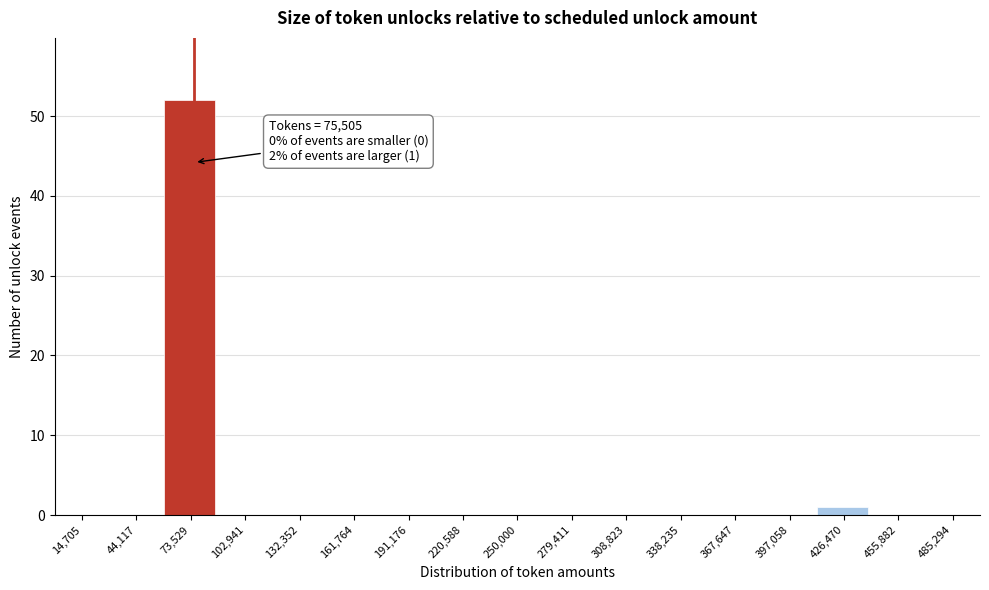

Over which range of the x-axis is the bar tallest?

60000 to 90000